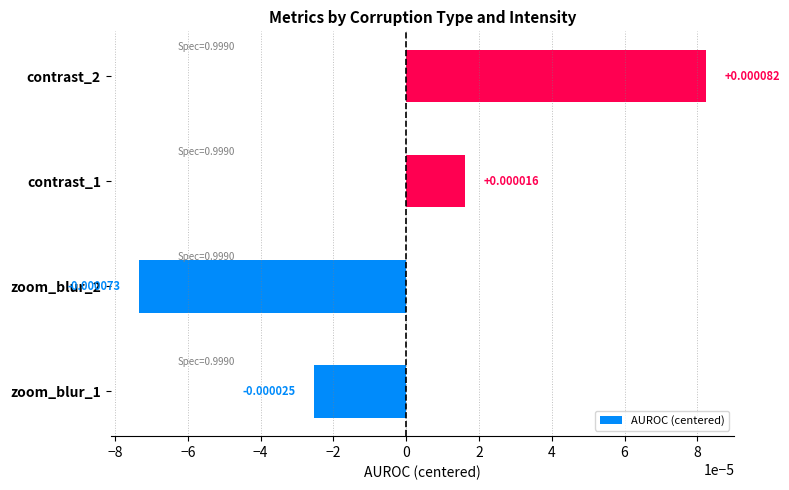

Between zoom_blur_2 and zoom_blur_1, which is larger?

zoom_blur_1